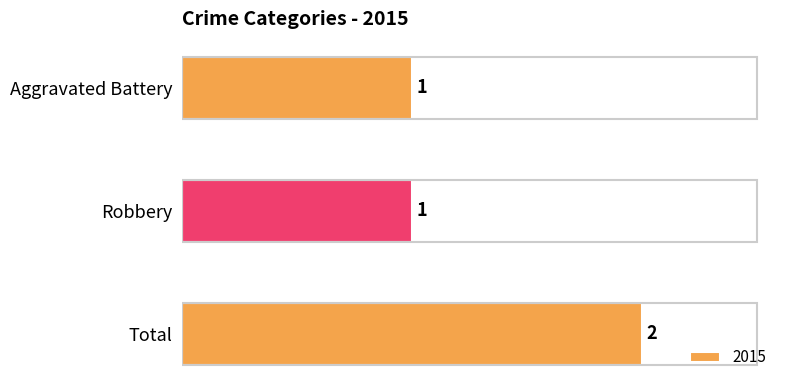

What is the smallest value displayed?

1